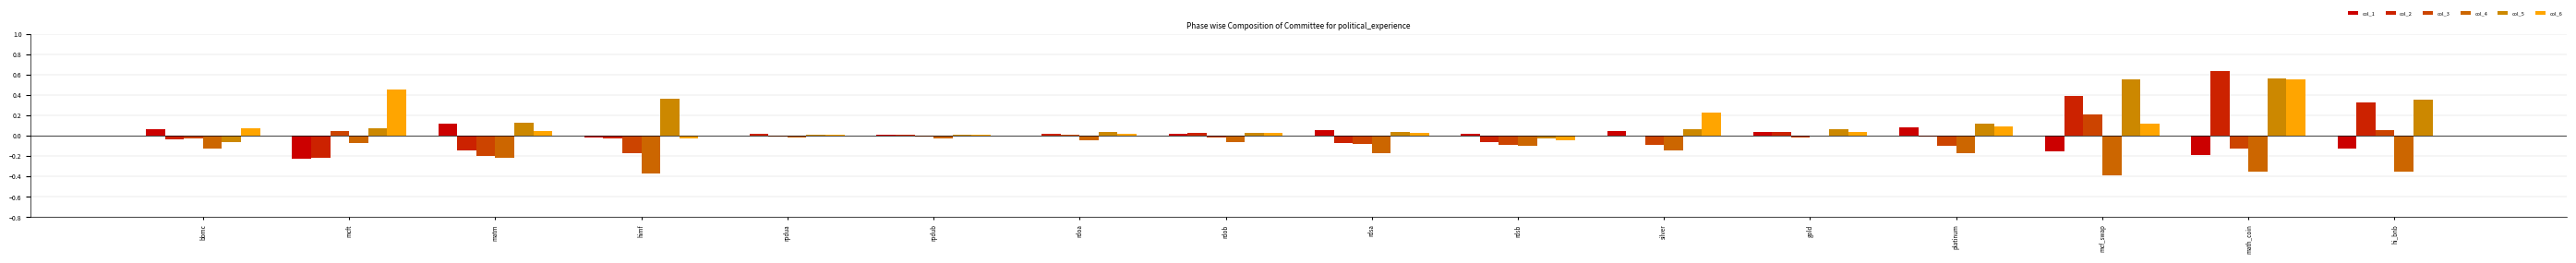

How many categories are shown in the chart?

16